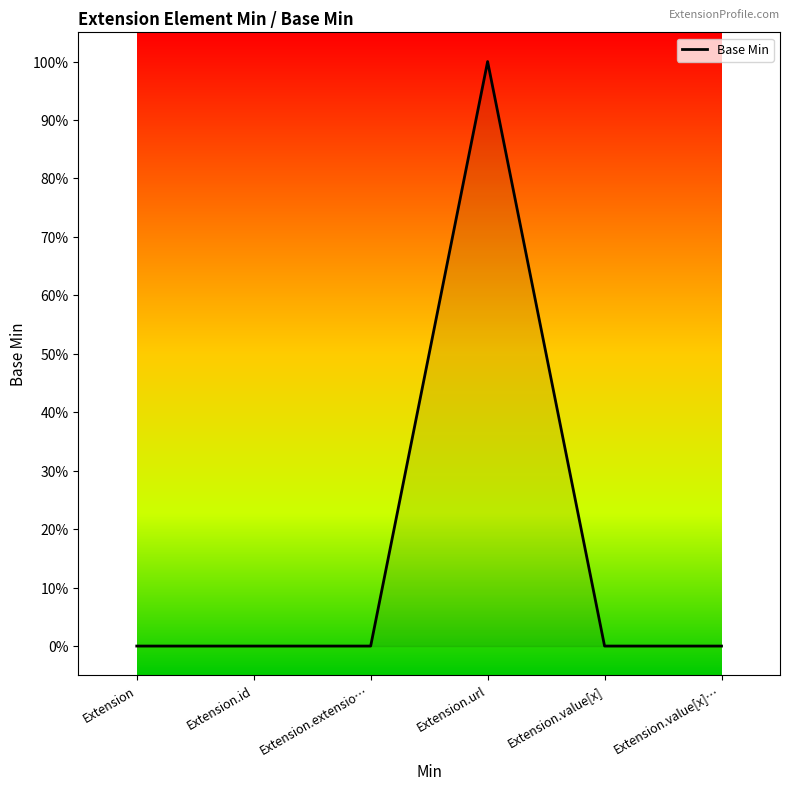

How many interior local peaks (higher than both neighbors) does the data have?

1